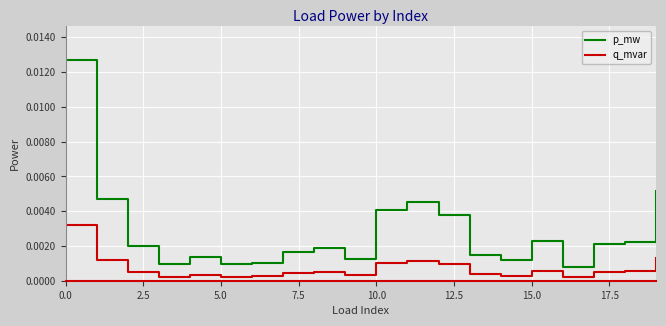

How many lines are shown in the chart?

2